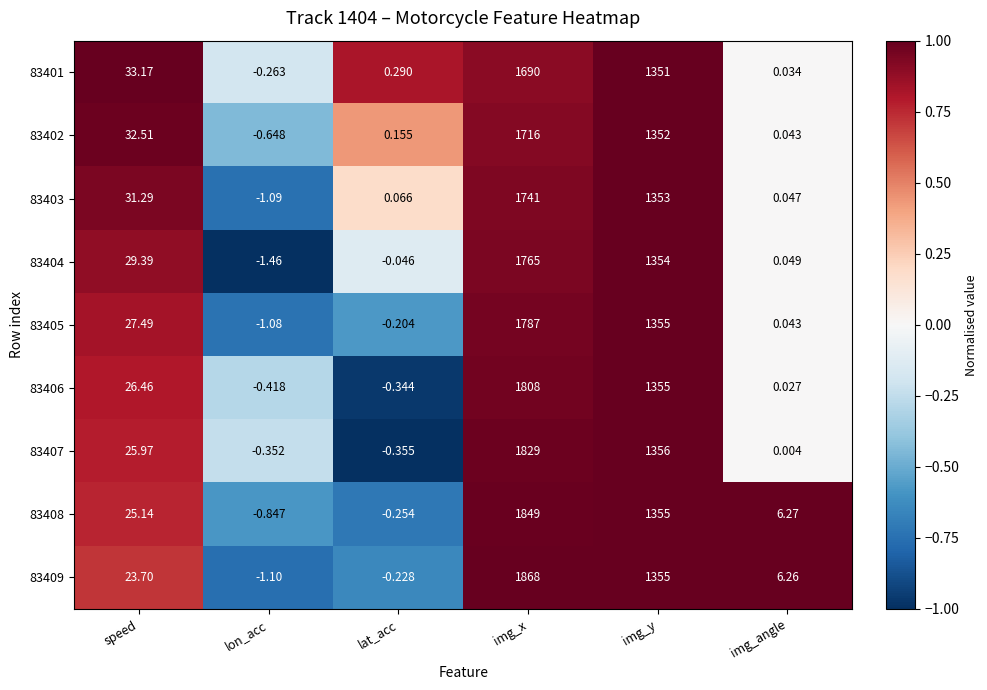

How many distinct data groups are displayed?

9